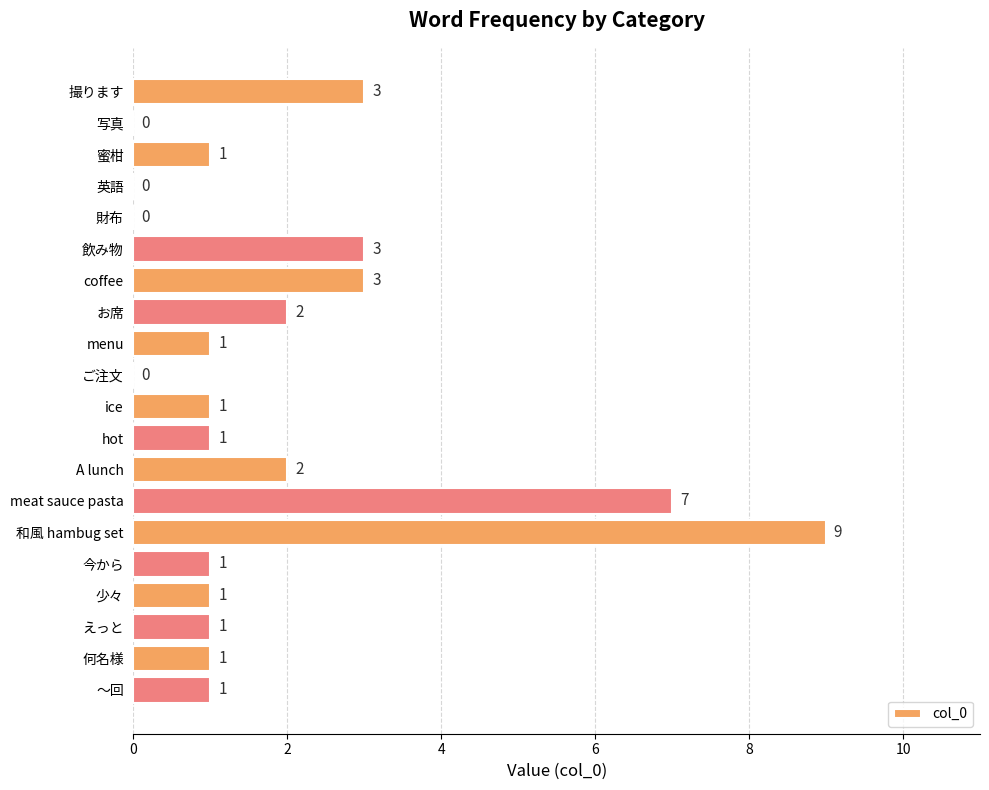

Which has a higher value, 飲み物 or hot?

飲み物